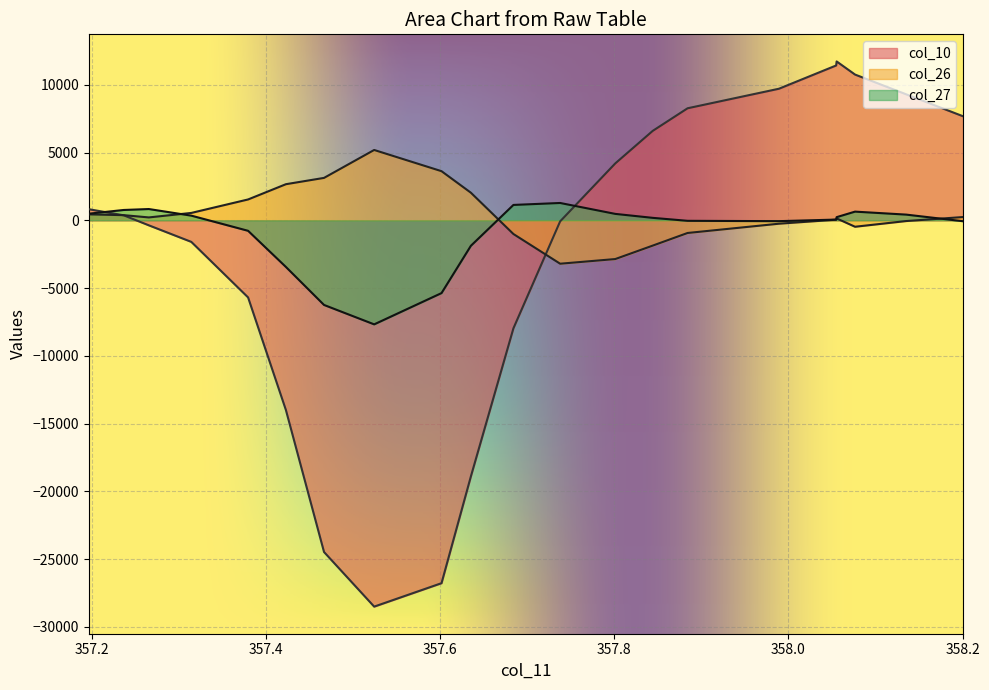

What is the lowest value of the col_27 series?

-7679